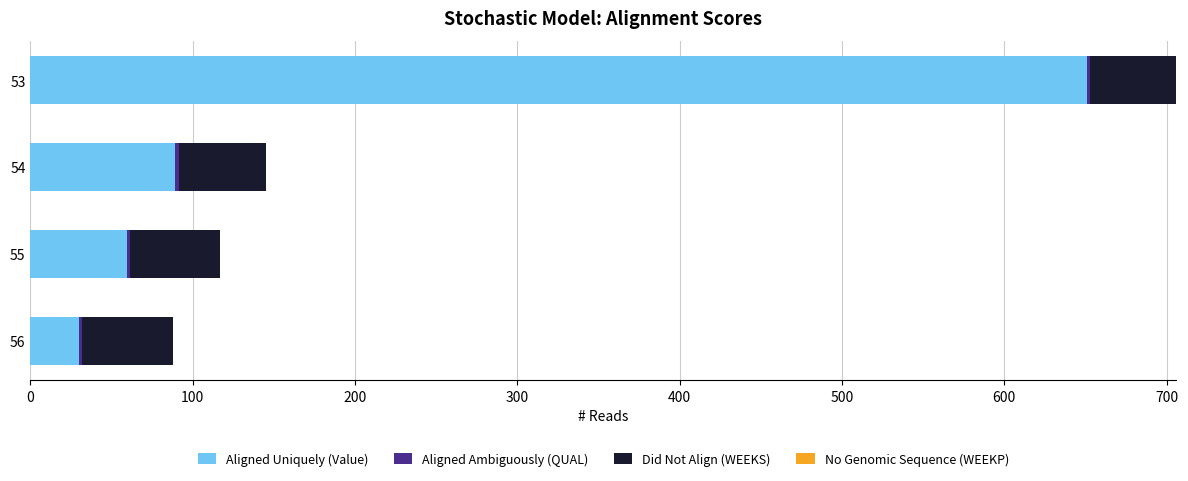

Which category has the highest value in the Aligned Uniquely (Value) series?

53